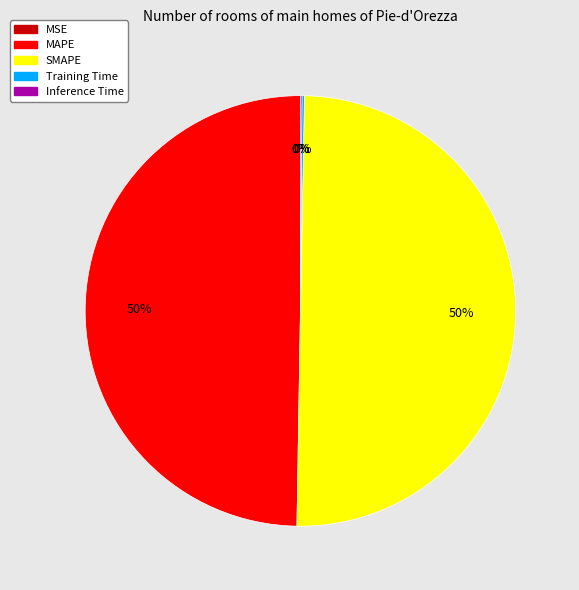

What percentage is the MAPE slice, to the nearest percent?

50%